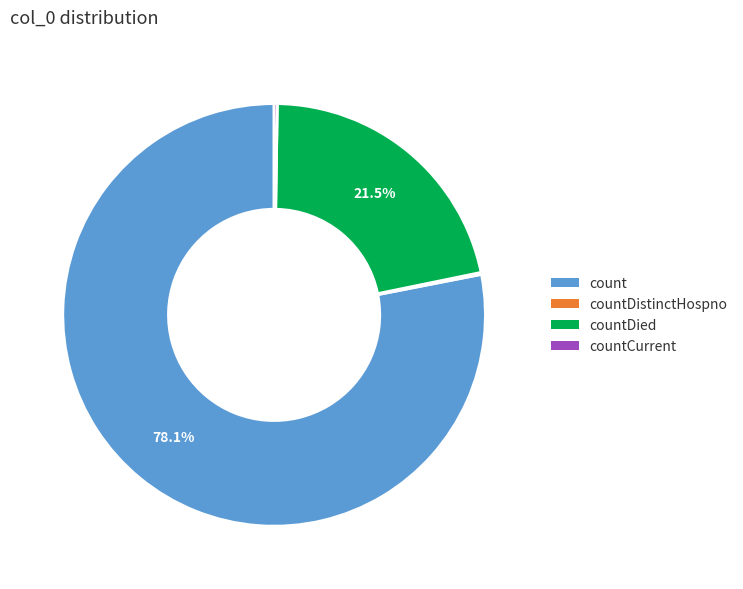

To the nearest percent, what is the average slice percentage?

25%